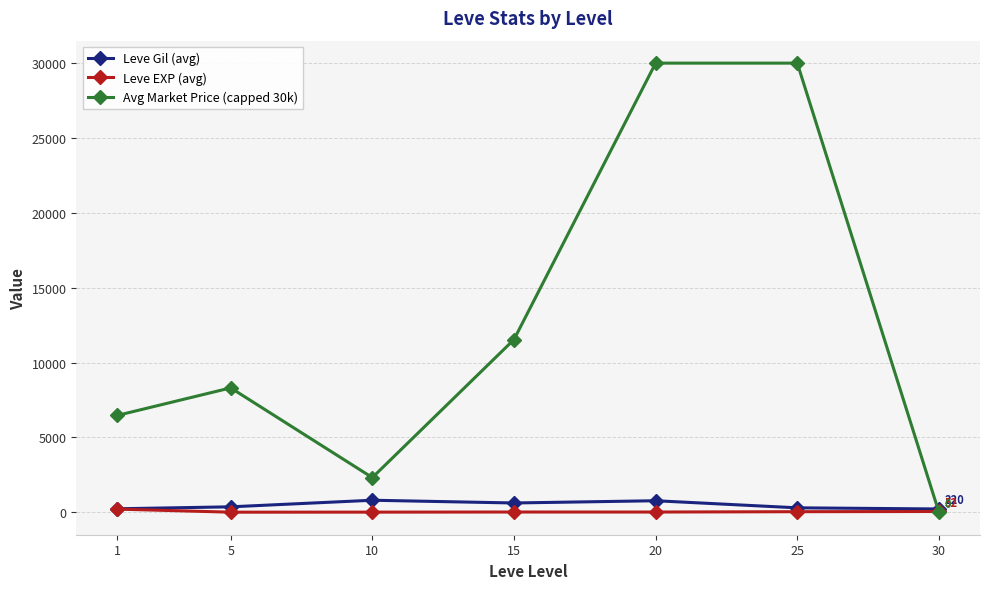

The value of Avg Market Price (capped 30k) at 5 is 14492.7. True or false?

False